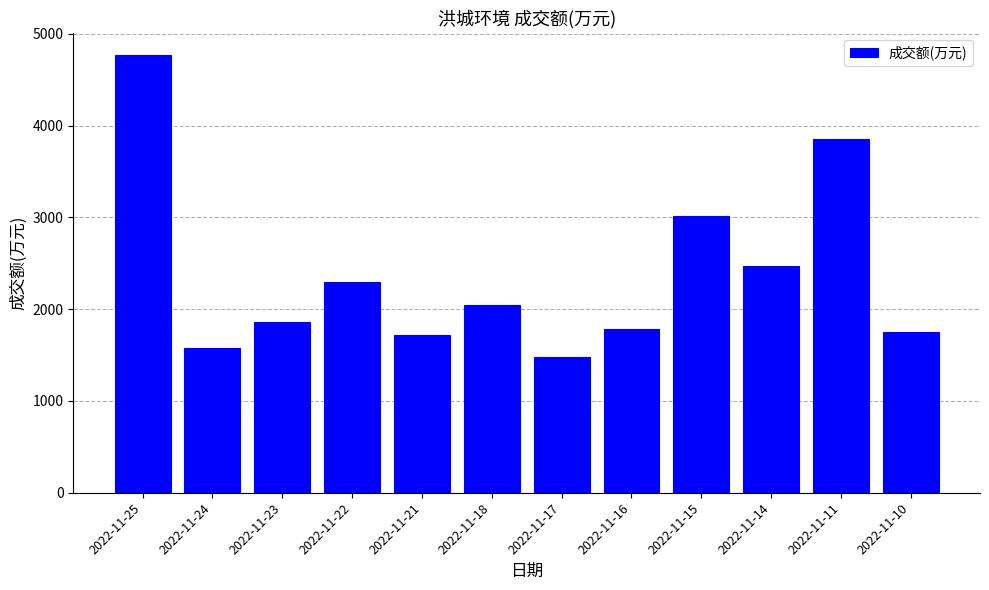

What is the difference between the maximum and minimum values?

3292